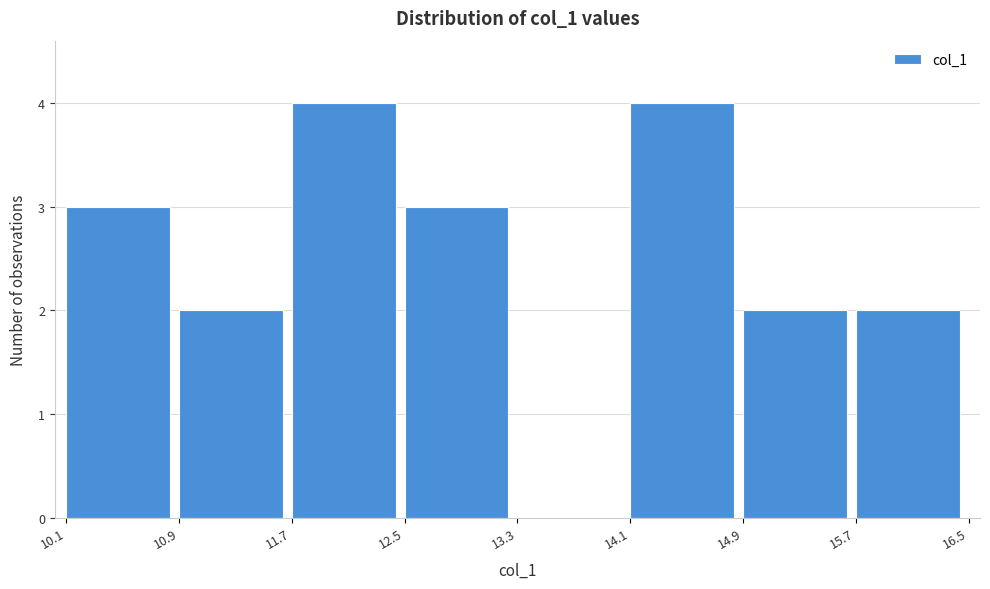

Reading left to right, list every bar in this chart as the range it spans on the x-axis followed by its height. The values are not printed on the chart, so give them approximately, as read against the axis.

10.1 to 10.9: 3
10.9 to 11.7: 2
11.7 to 12.5: 4
12.5 to 13.3: 3
13.3 to 14.1: 0
14.1 to 14.9: 4
14.9 to 15.7: 2
15.7 to 16.5: 2